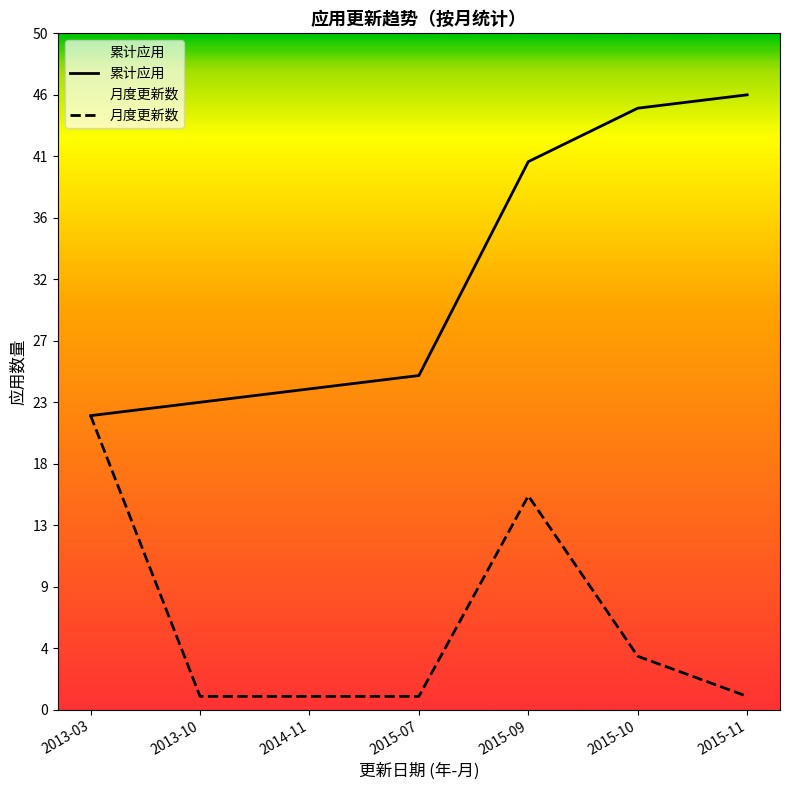

What is the total value across all series at 2015-10?

49